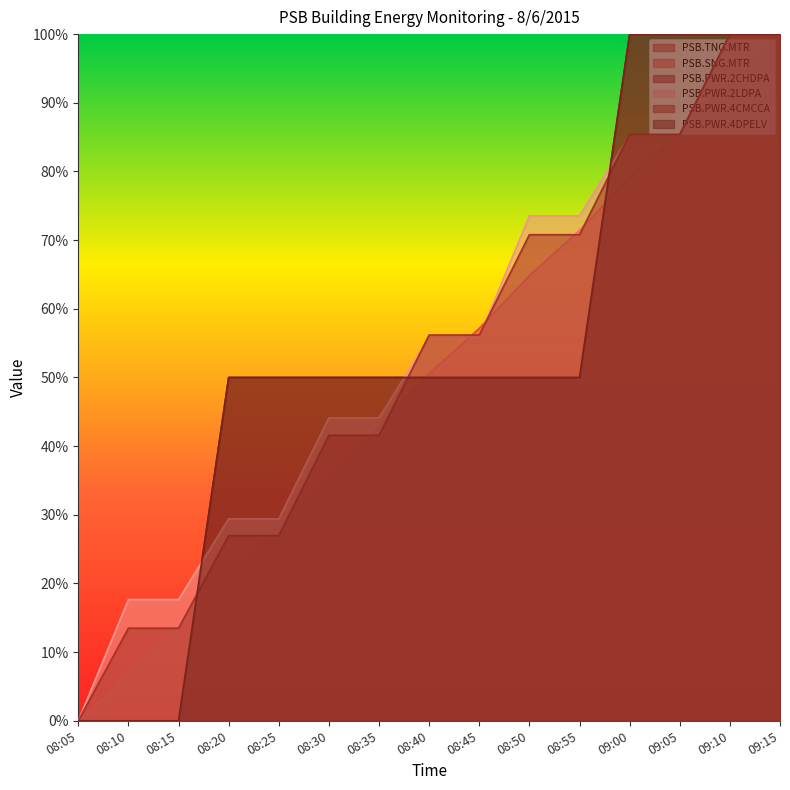

How many positive values does the PSB.PWR.2CHDPA series have?

12